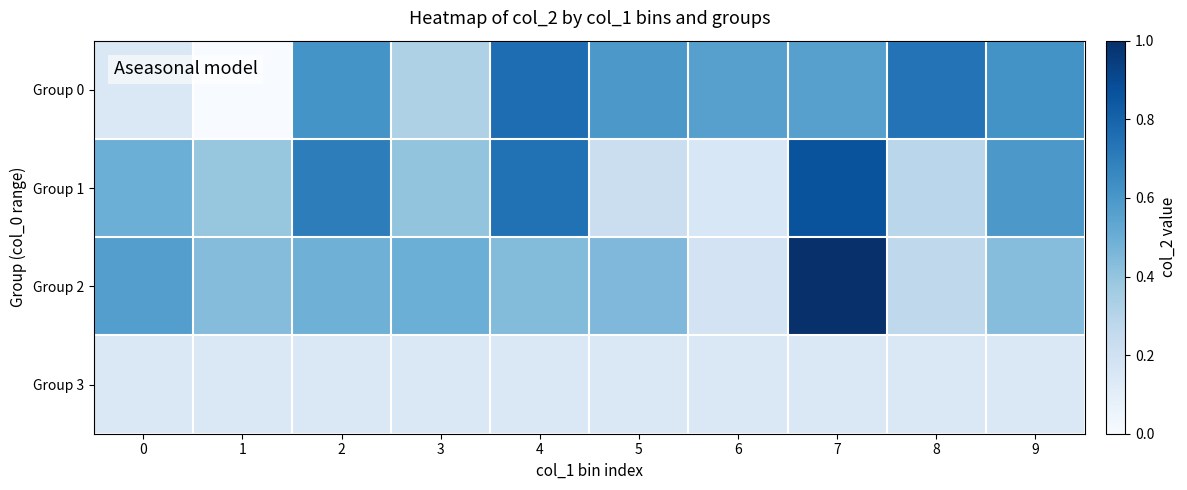

At which category is the sum across all series the highest?

7